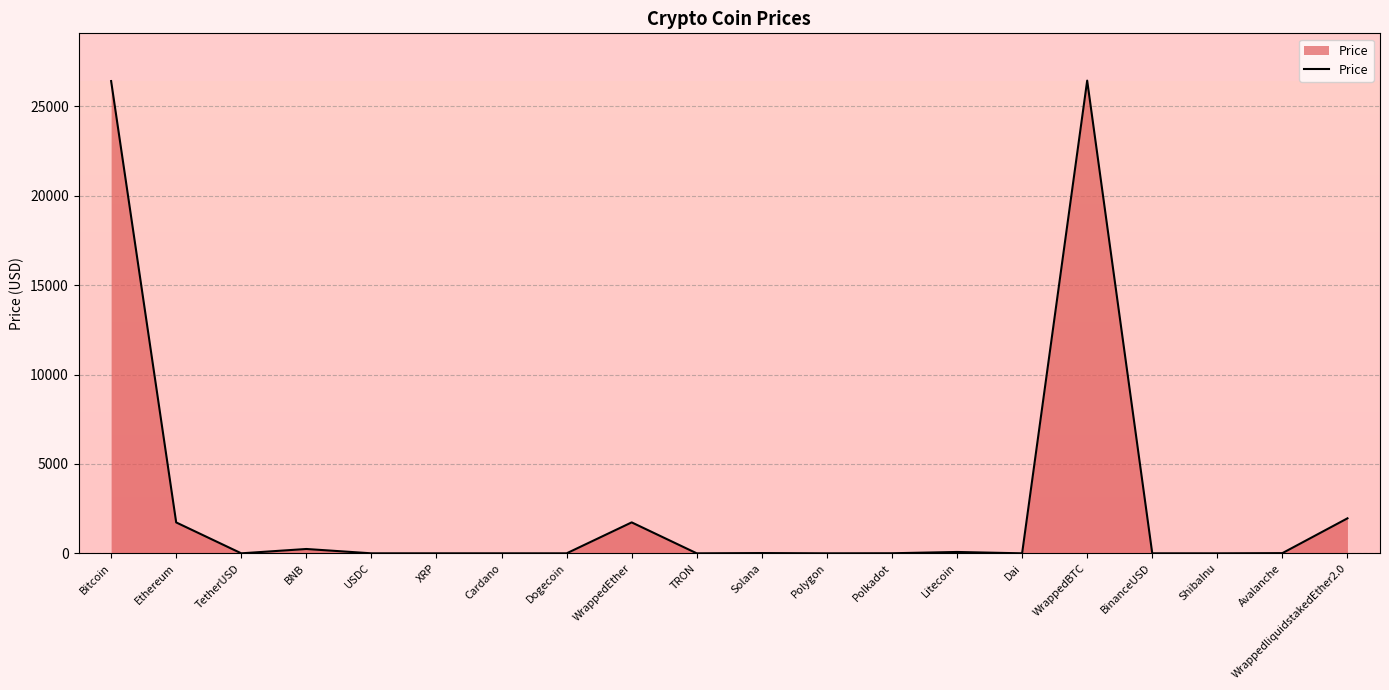

Where does the data first go above 4?

Bitcoin